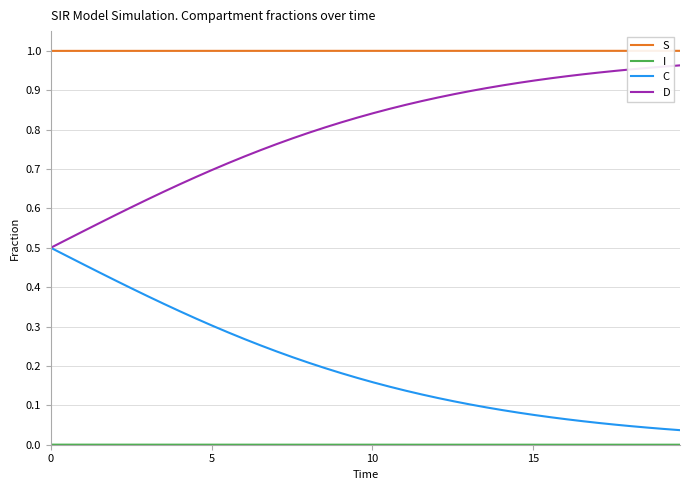

Does the chart display data point markers on the line(s)?

No